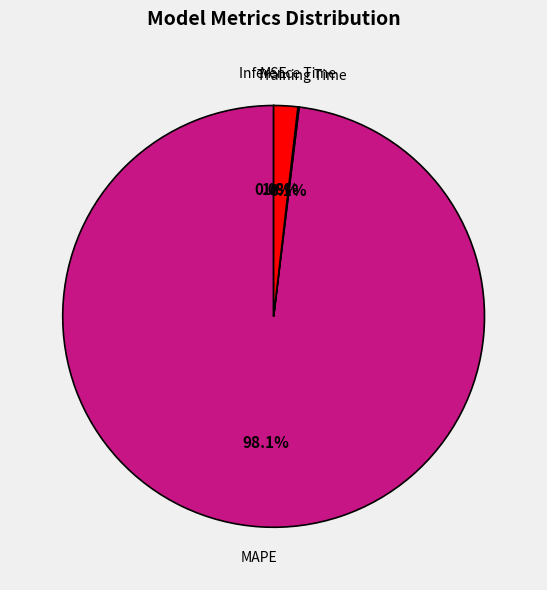

Does any single category account for the majority?

Yes